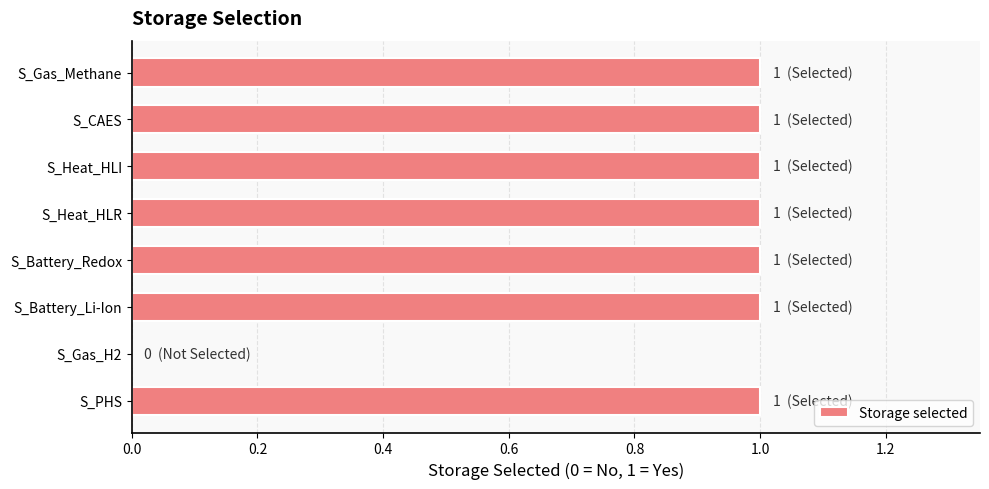

Reading bottom to top, transcribe all the data shown in this chart.

S_PHS=1	S_Gas_H2=0	S_Battery_Li-Ion=1	S_Battery_Redox=1	S_Heat_HLR=1	S_Heat_HLI=1	S_CAES=1	S_Gas_Methane=1